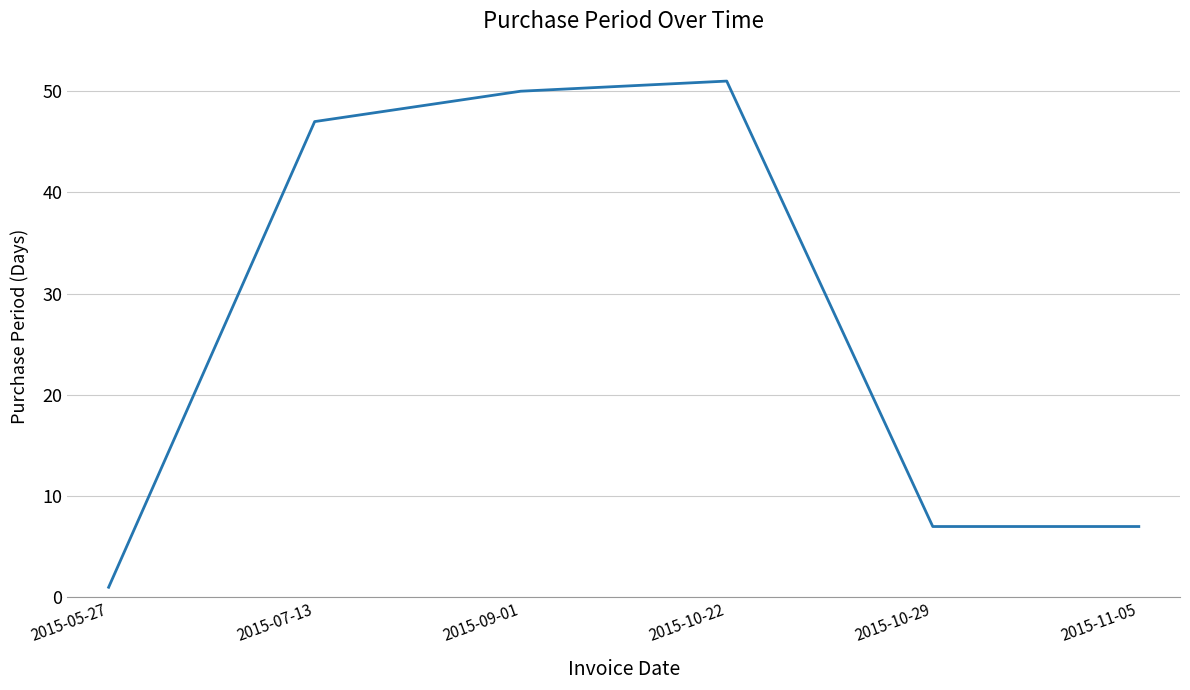

How many series are shown in this chart?

1